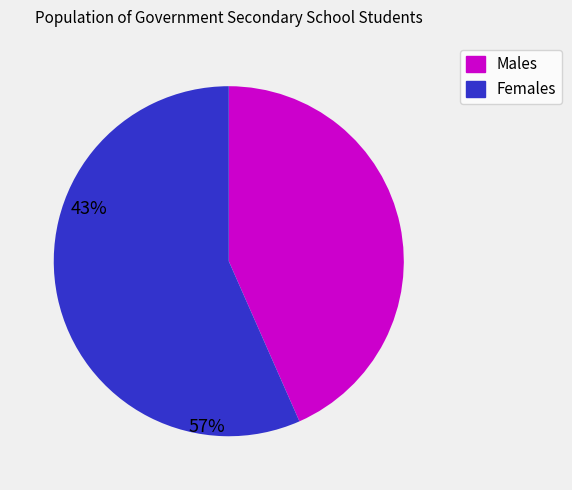

Does any single category account for the majority?

Yes